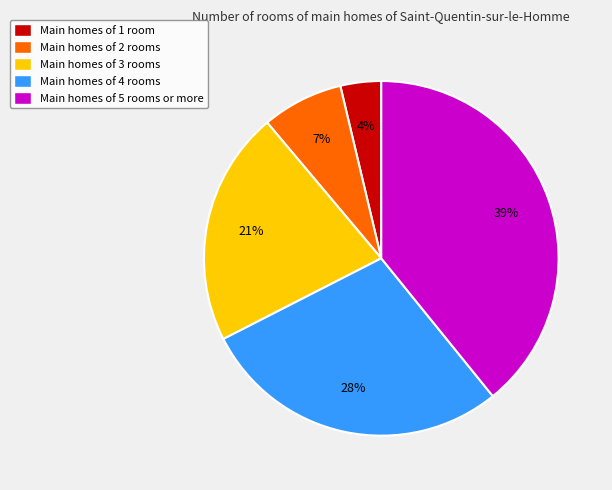

What is the smallest slice in the pie chart?

Main homes of 1 room